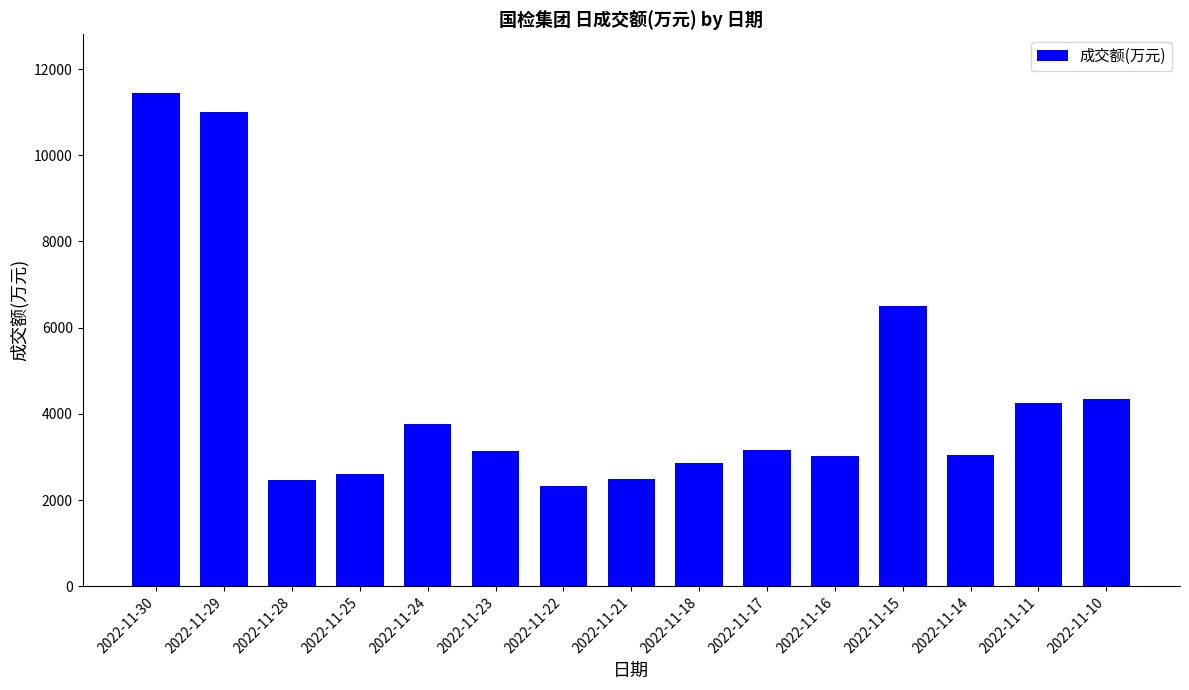

Does the chart contain any negative values?

No